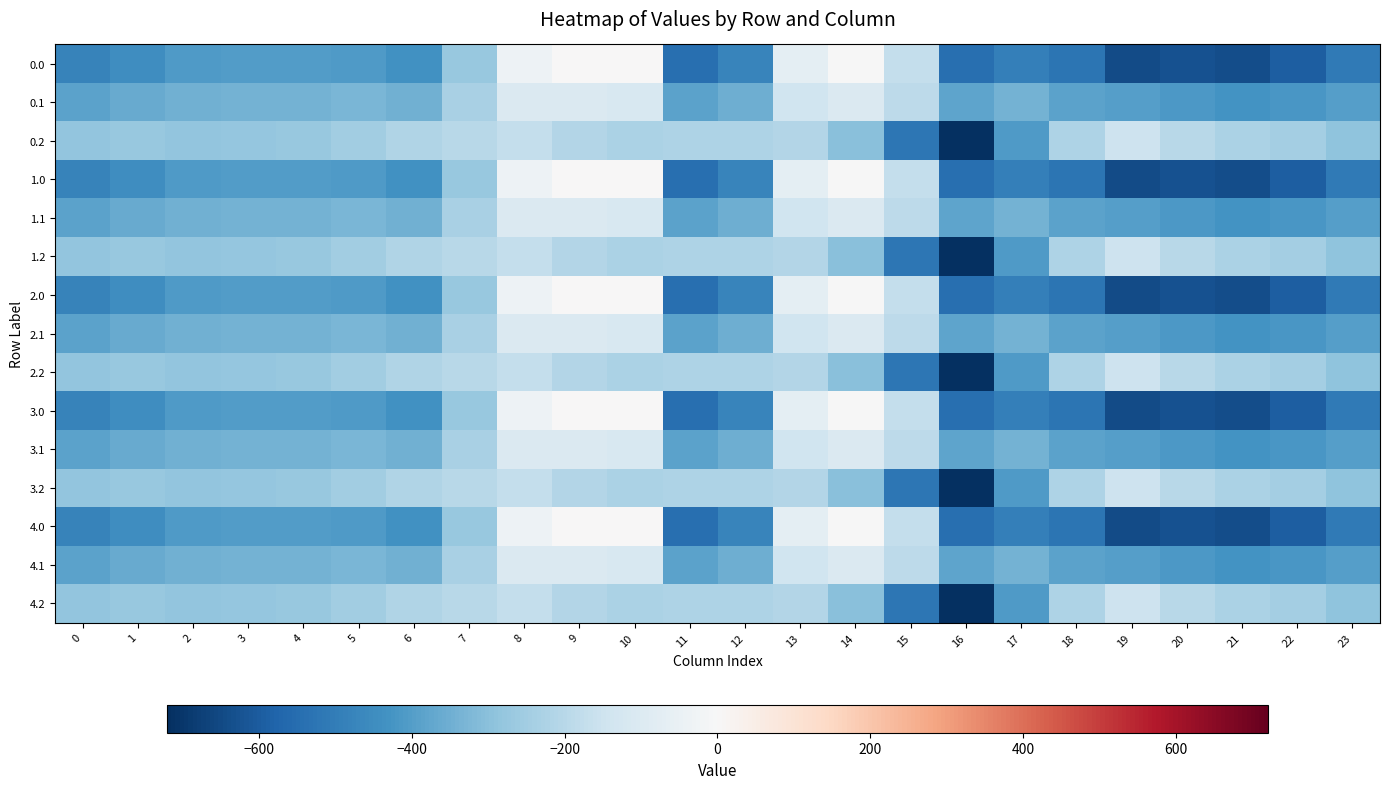

Which category has the lowest value across all series?

16